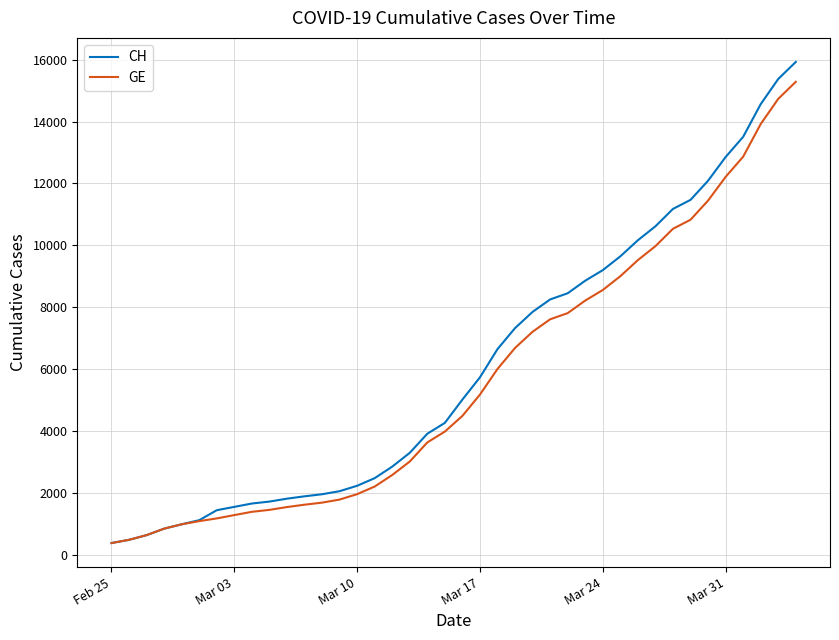

Which series has the widest spread of values?

CH